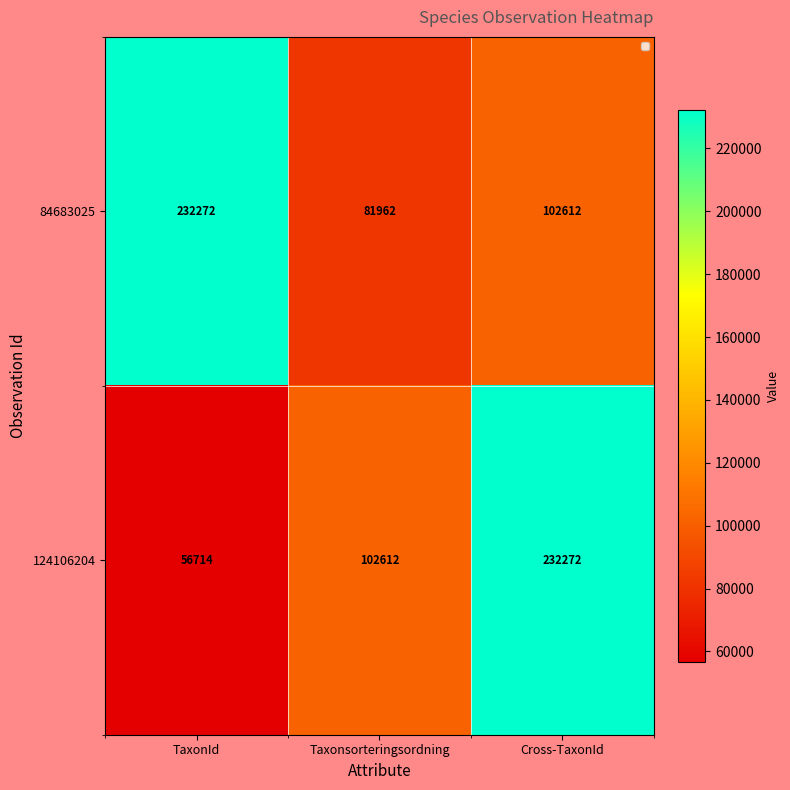

Which series has the largest range (max minus min)?

124106204